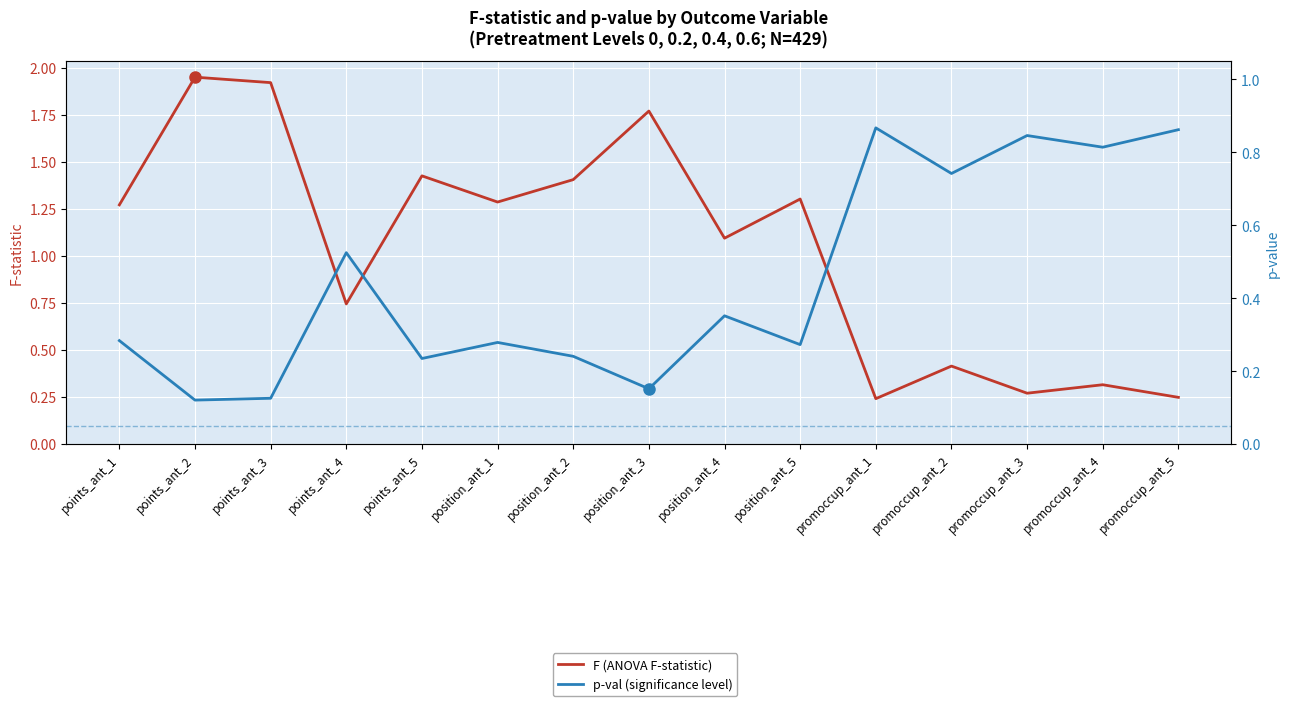

True or false: p-val (significance level) has more than 1 points higher than both neighbors.

True